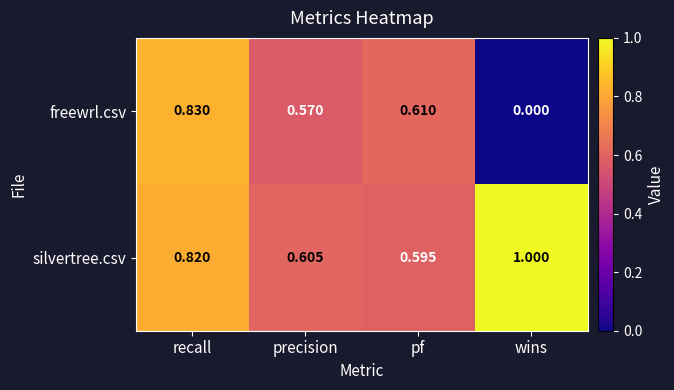

Rank the series at recall from lowest to highest value.

silvertree.csv, freewrl.csv